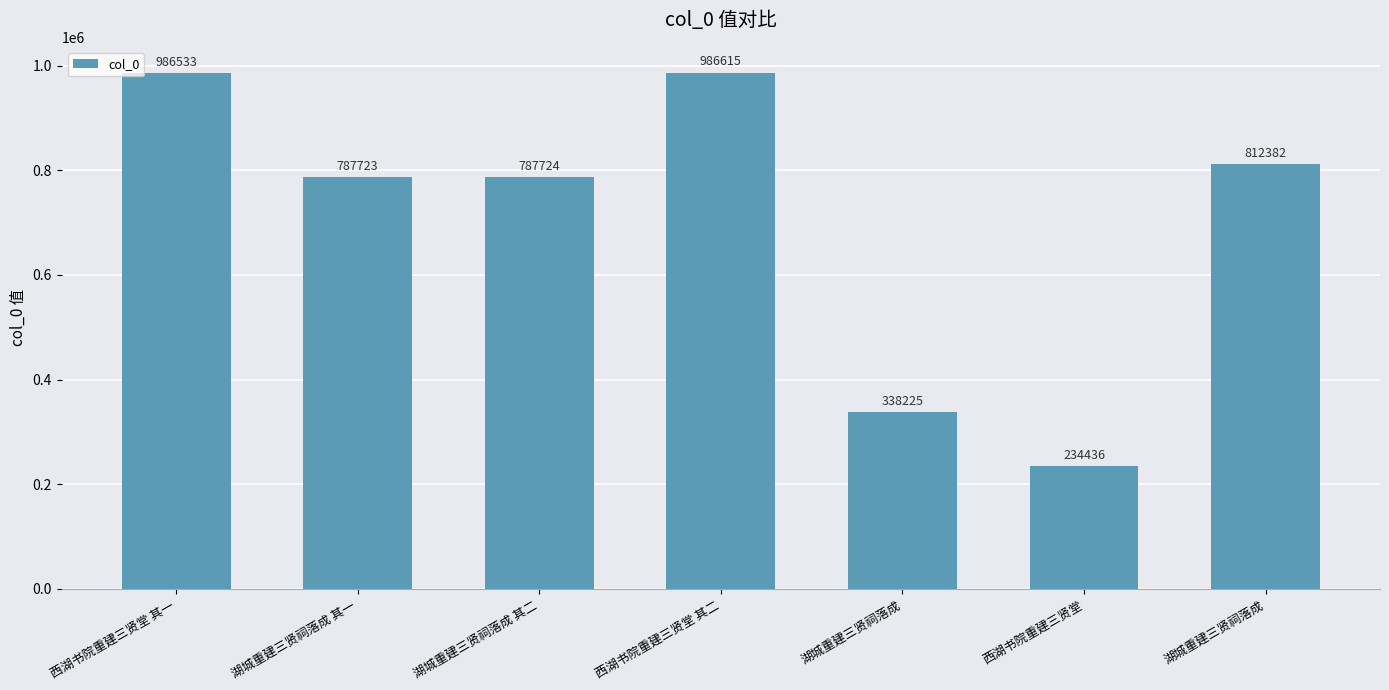

How many distinct data groups are displayed?

1